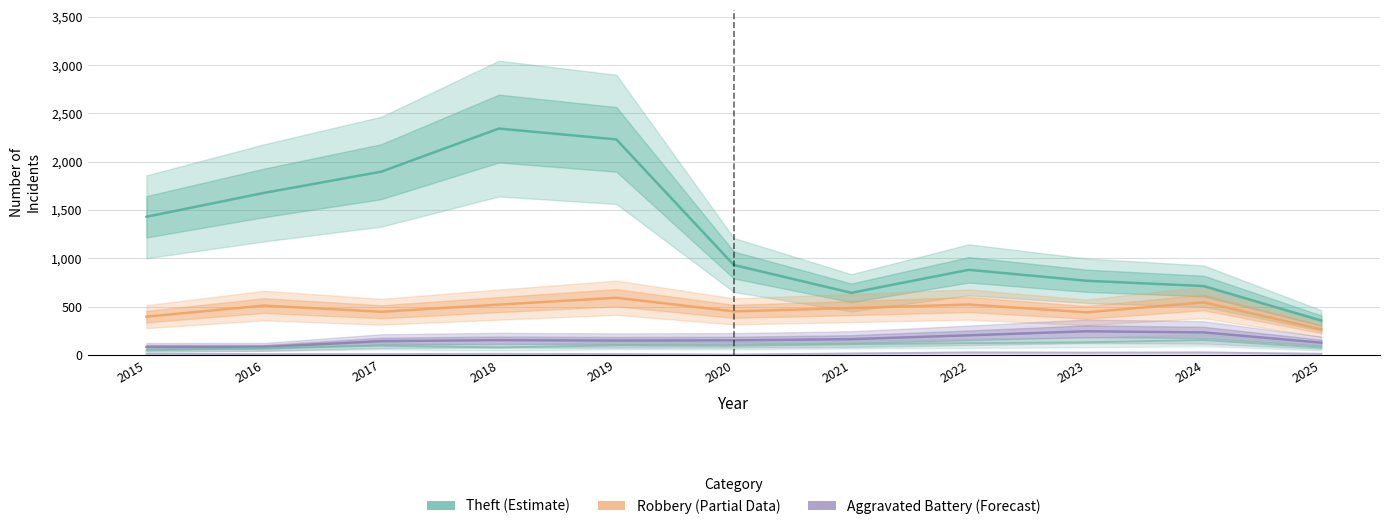

How many lines are shown in the chart?

5